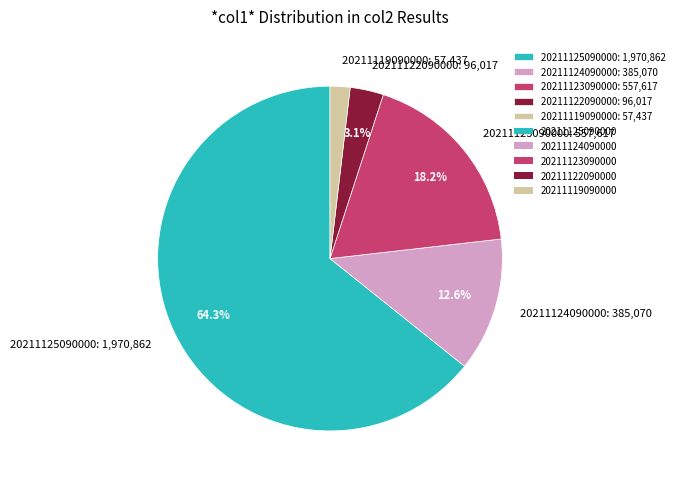

To the nearest percent, what percentage of the pie is 20211123090000?

18%